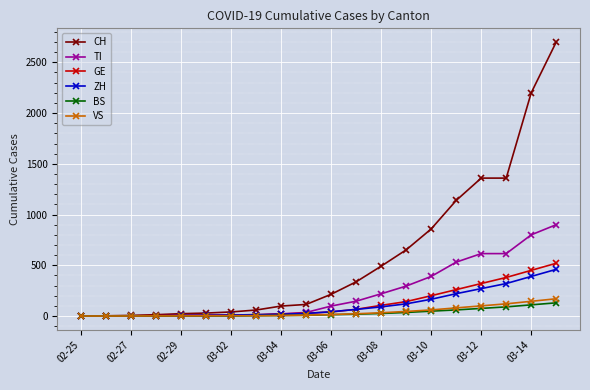

Which series has the largest range (max minus min)?

CH